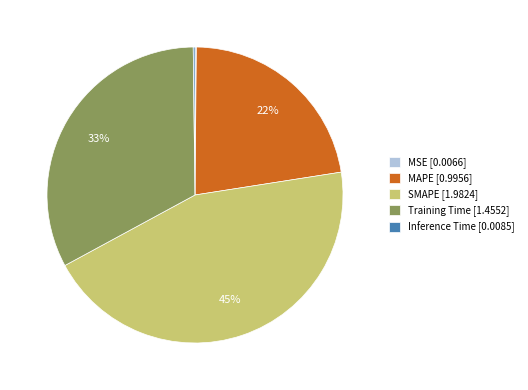

Between Training Time [1.4552] and MAPE [0.9956], which is larger?

Training Time [1.4552]